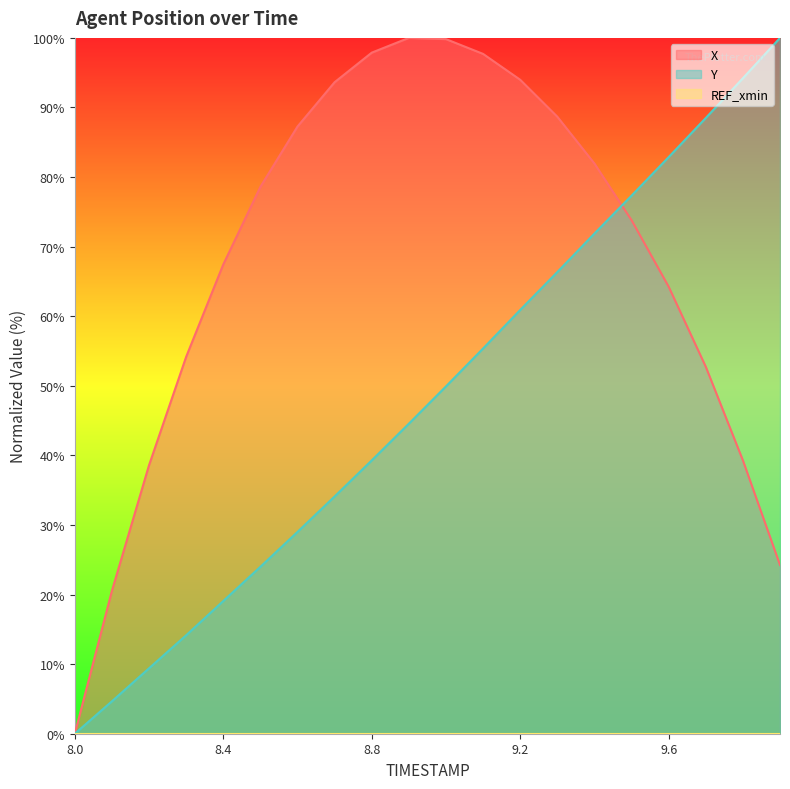

After their last crossing, which series has the higher values: Y or X?

Y